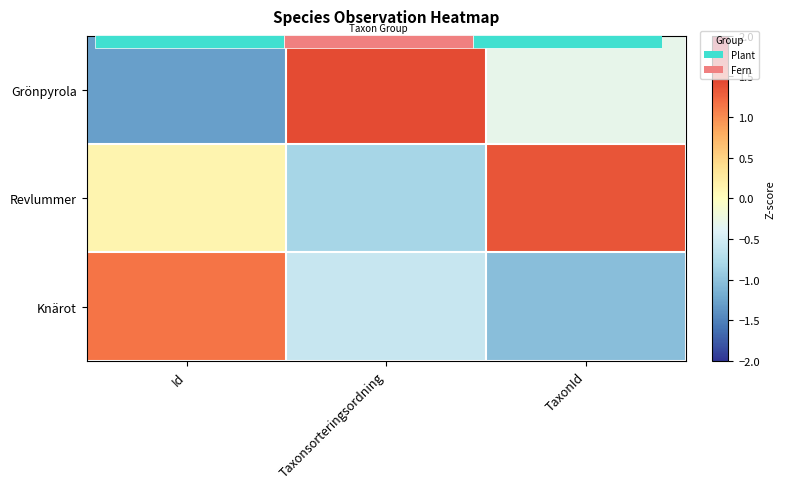

How many negative values does the Grönpyrola series have?

2